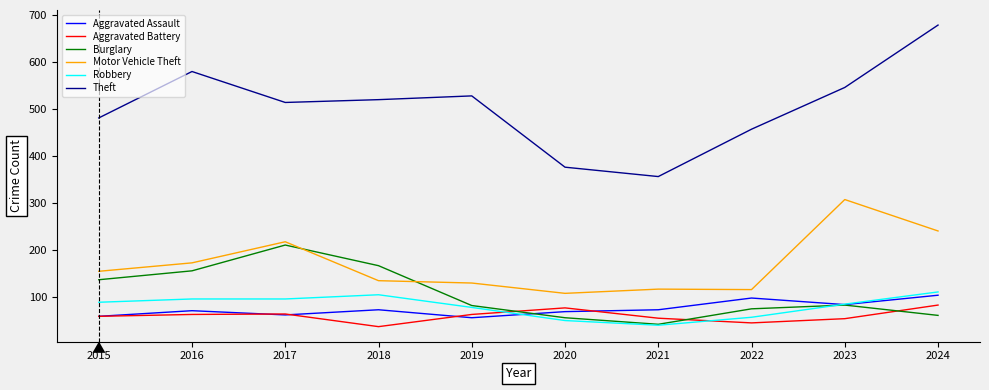

Is it true that Aggravated Assault equals 15 at 2019?

False